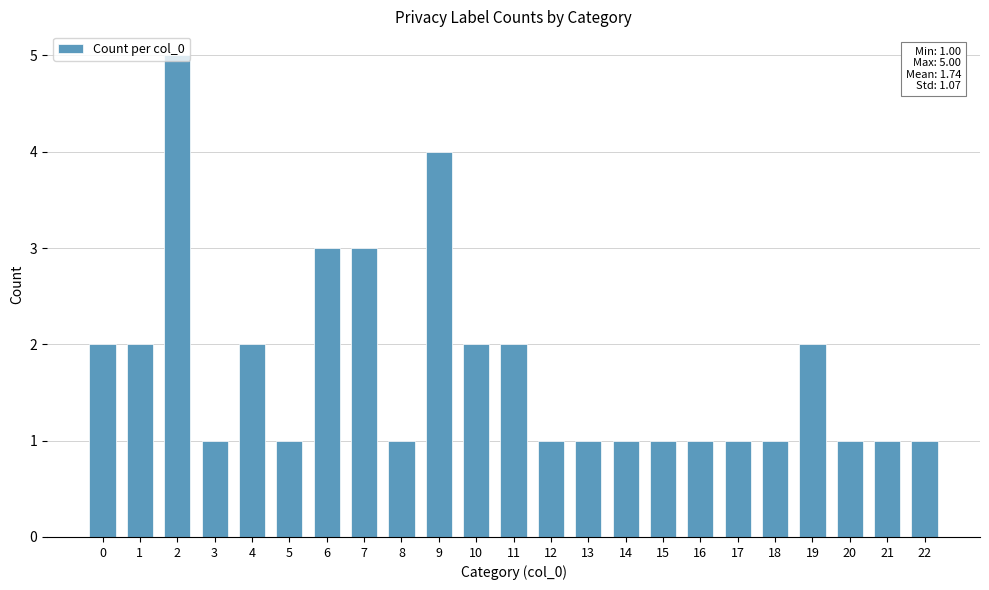

Are the bars horizontal?

No